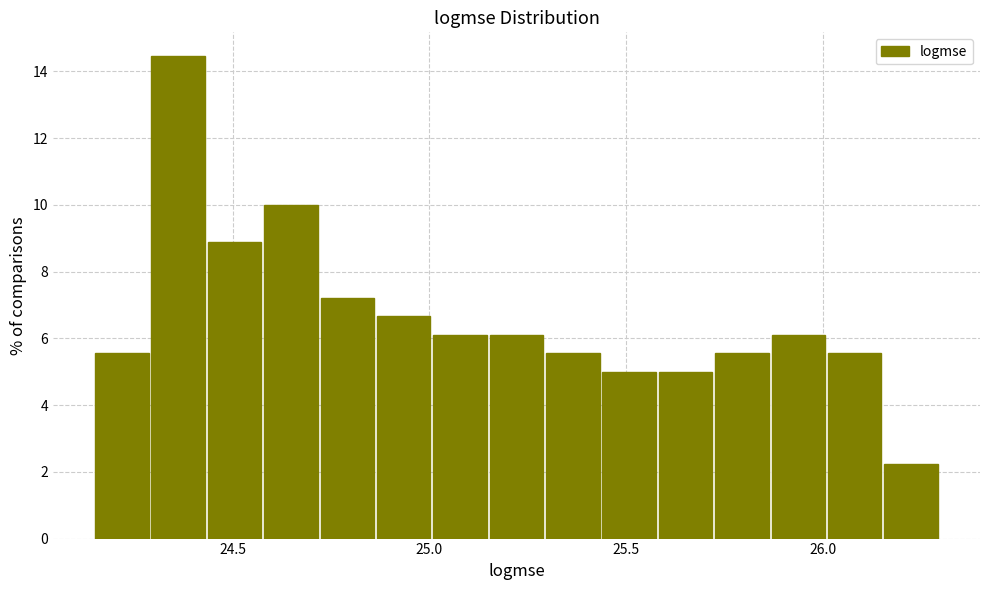

Around what value on the x-axis is the tallest bar? Give the approximate position of its centre, as read against the axis.

24.35